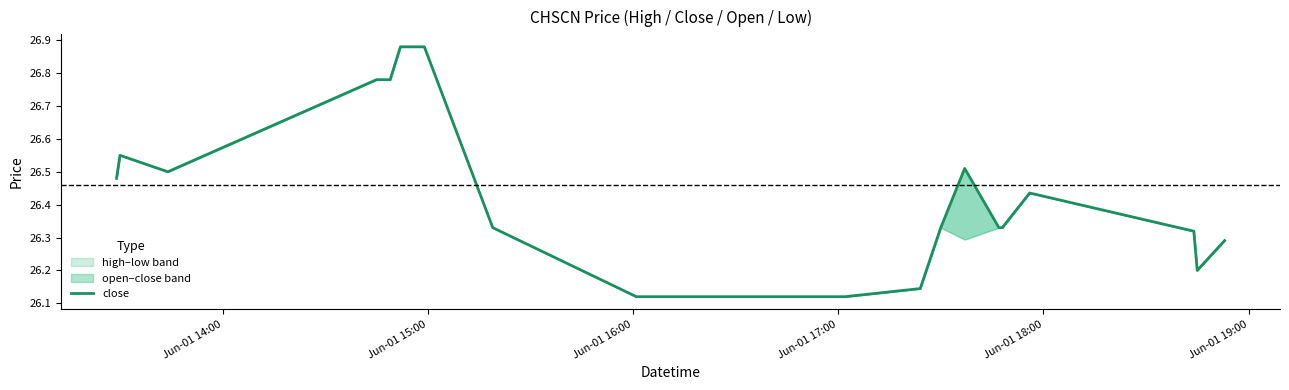

How many lines are shown in the chart?

1